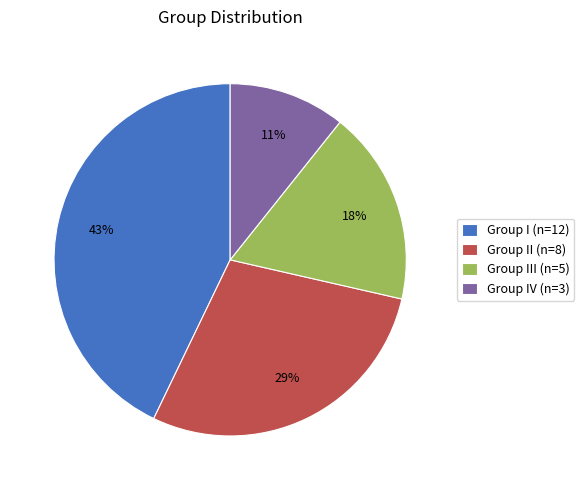

To the nearest percent, what percentage of the pie is Group IV (n=3)?

11%